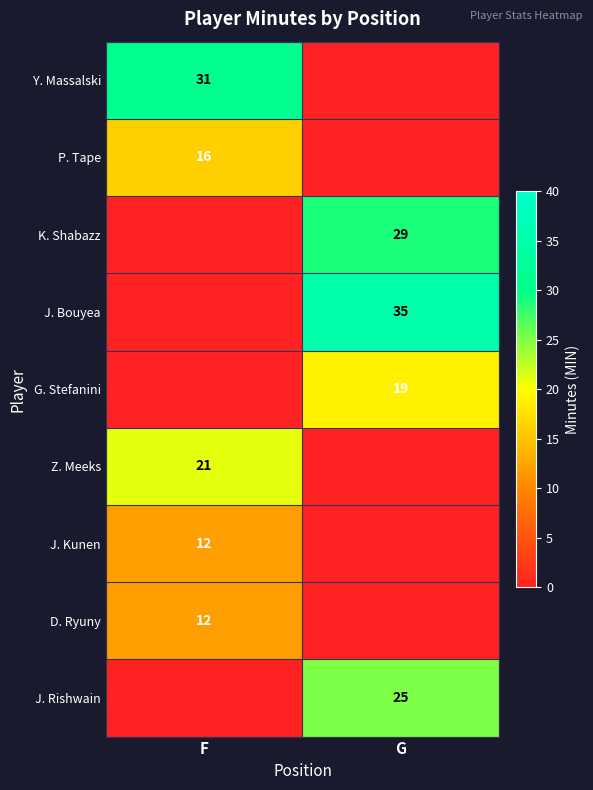

What is the spread (max minus min) of values at G?

35